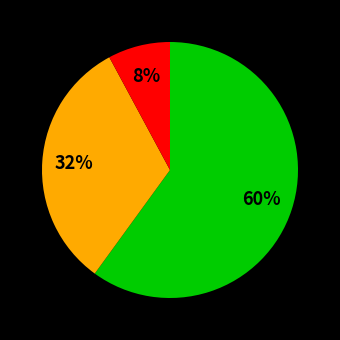

To the nearest percent, what is the average slice percentage?

33%